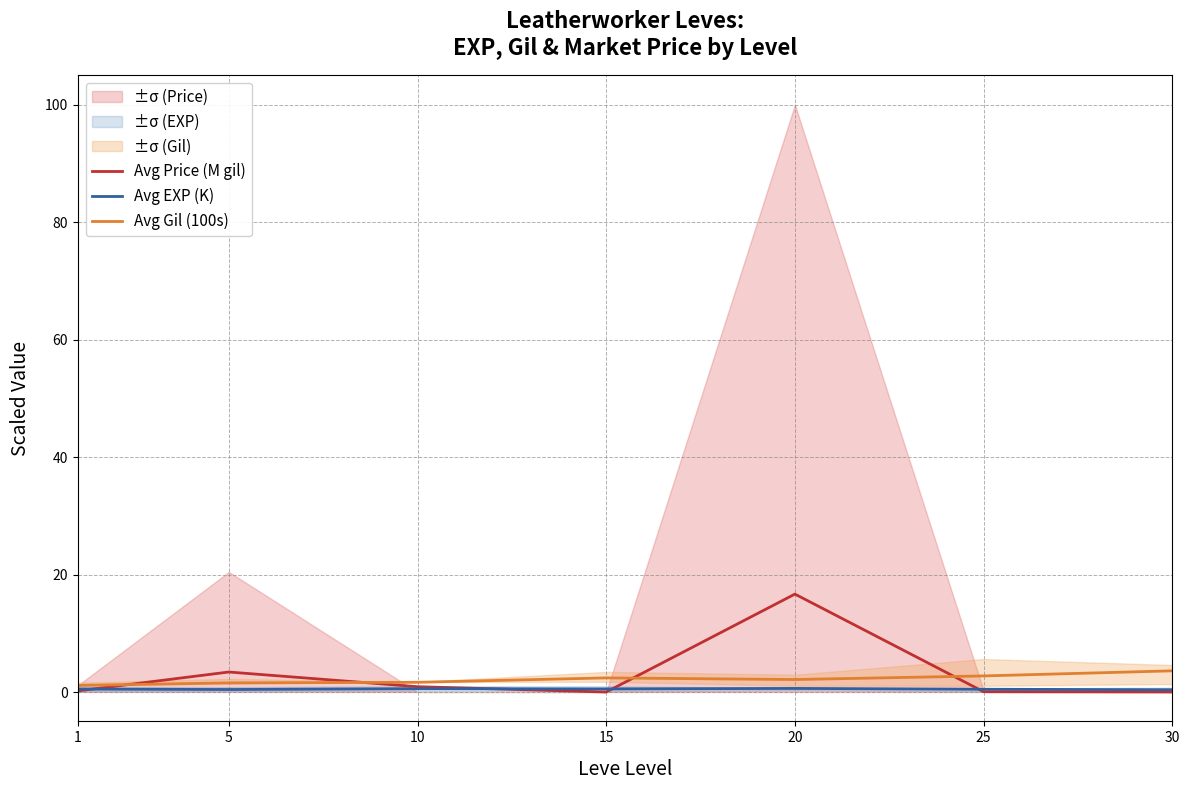

Rank the series by their maximum value, from highest to lowest.

Avg Price (M gil), Avg Gil (100s), Avg EXP (K)